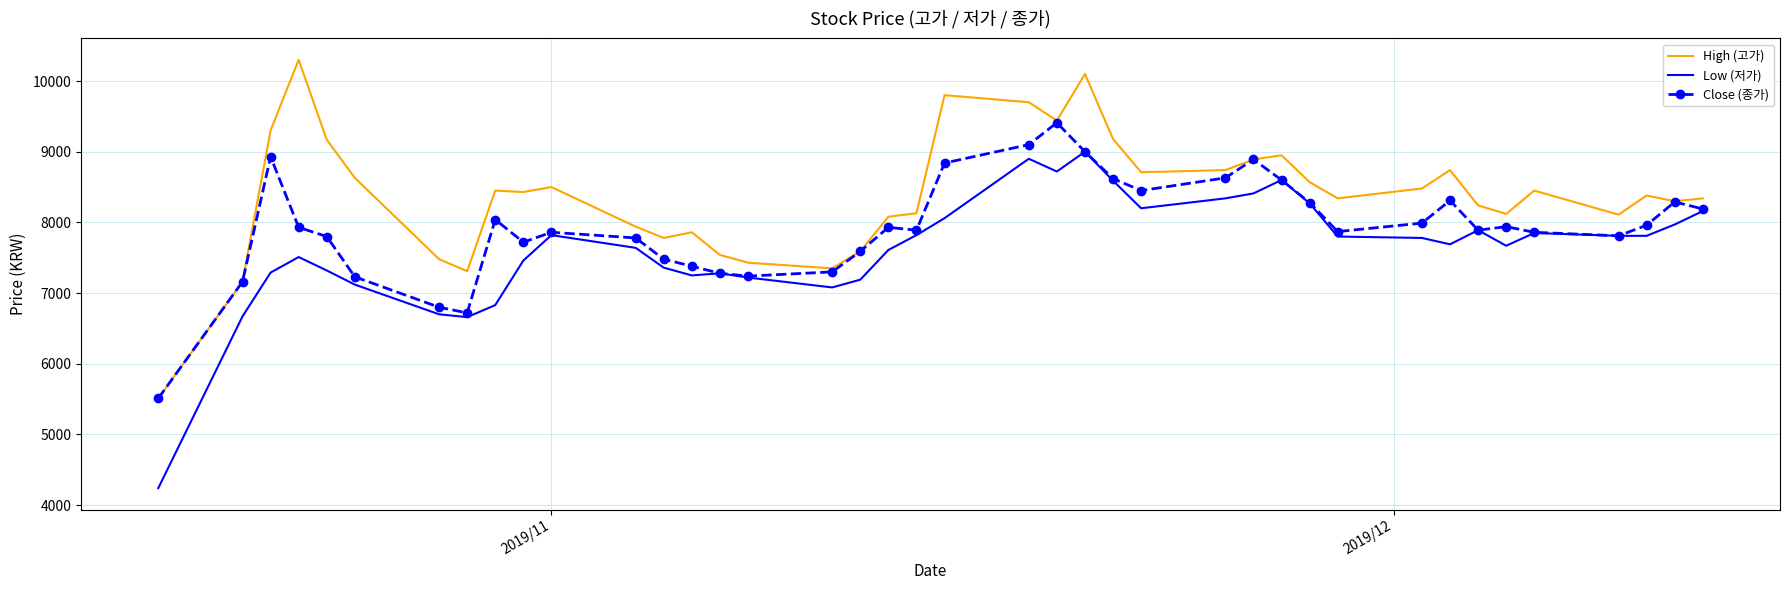

What is the minimum value shown in the chart?

4240